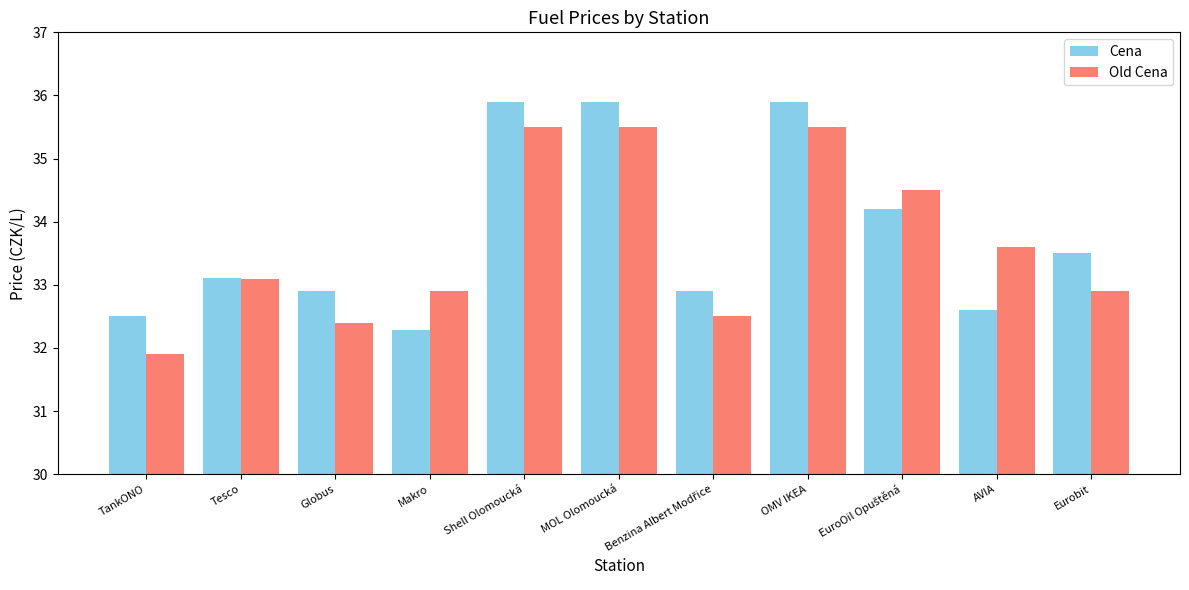

At how many categories does at least one series exceed 33?

7